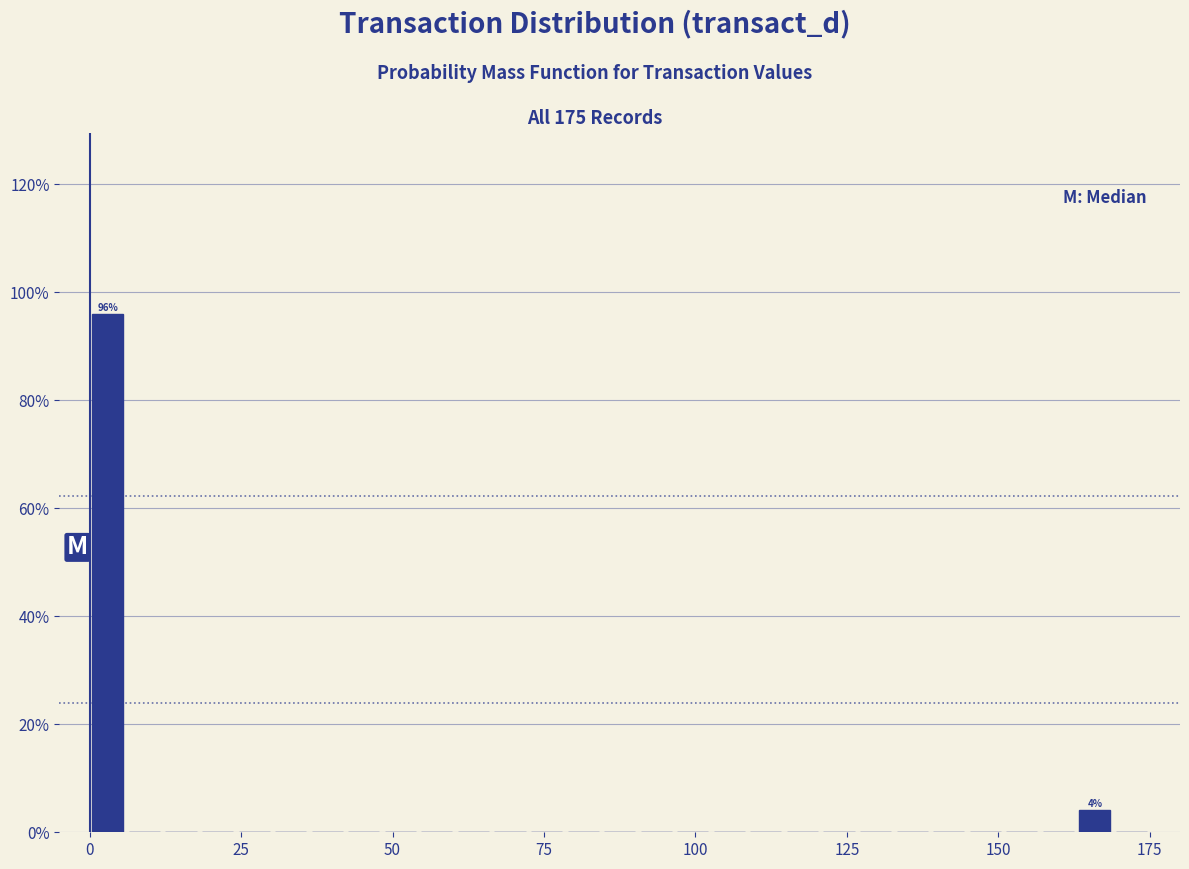

Around what value on the x-axis is the tallest bar? Give the approximate position of its centre, as read against the axis.

5